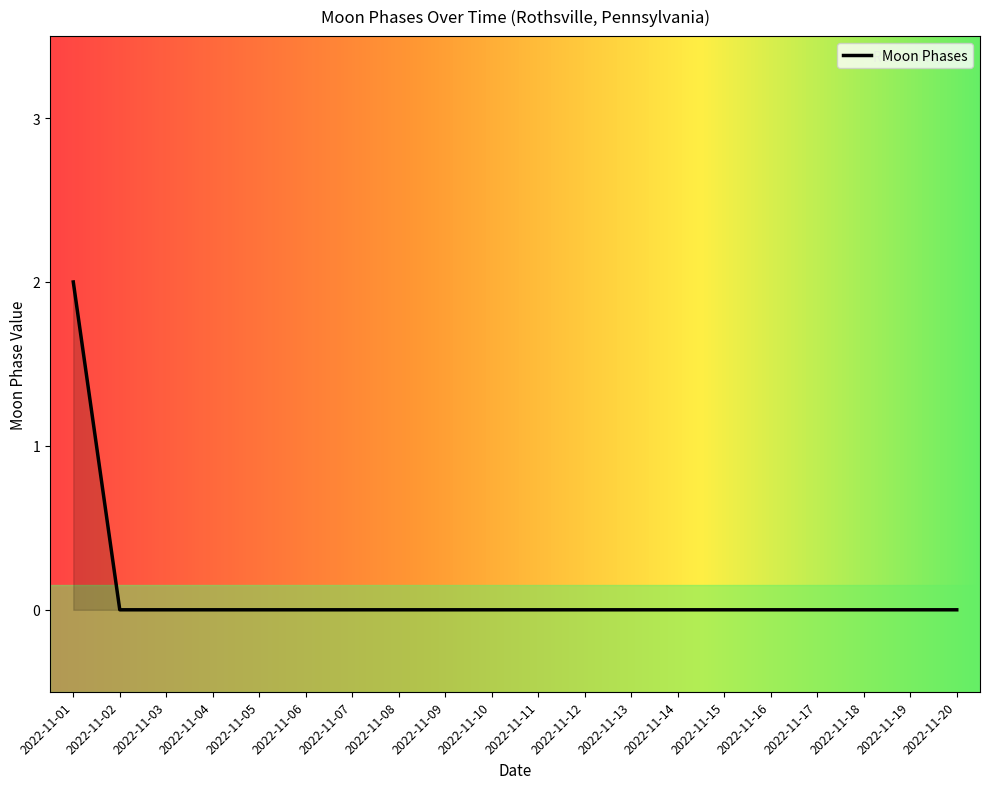

The value at 2022-11-14 is 1. True or false?

False